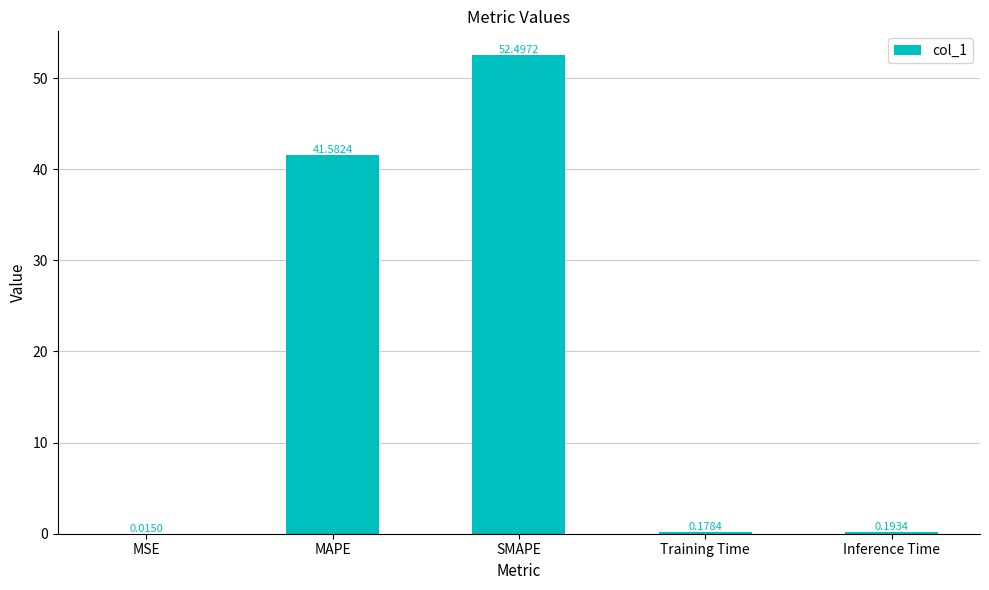

What is the average value?

18.9